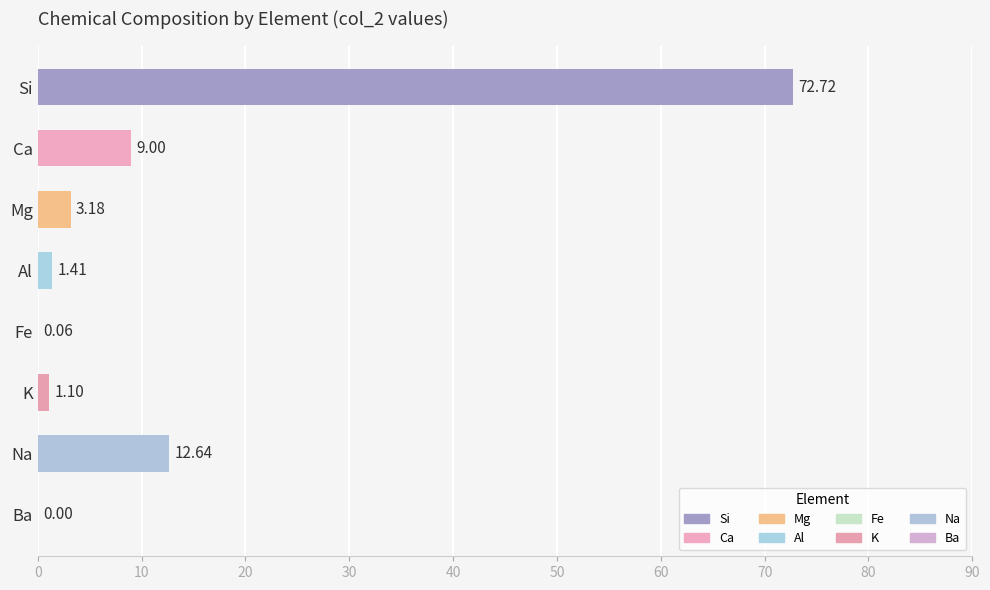

What is the sum of all values?

100.1